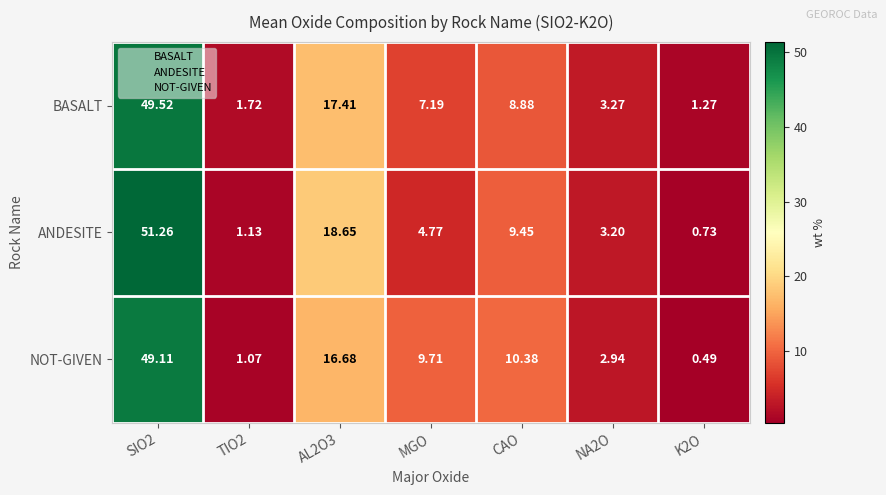

Is the value of NOT-GIVEN at SIO2 greater than the value of BASALT at TIO2?

Yes